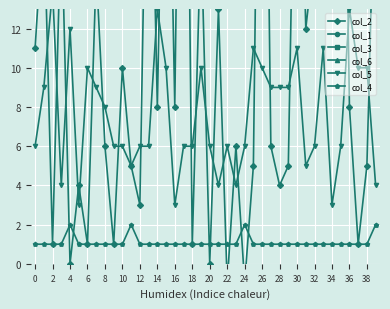

True or false: col_4 has a value of 1 at 16.

True